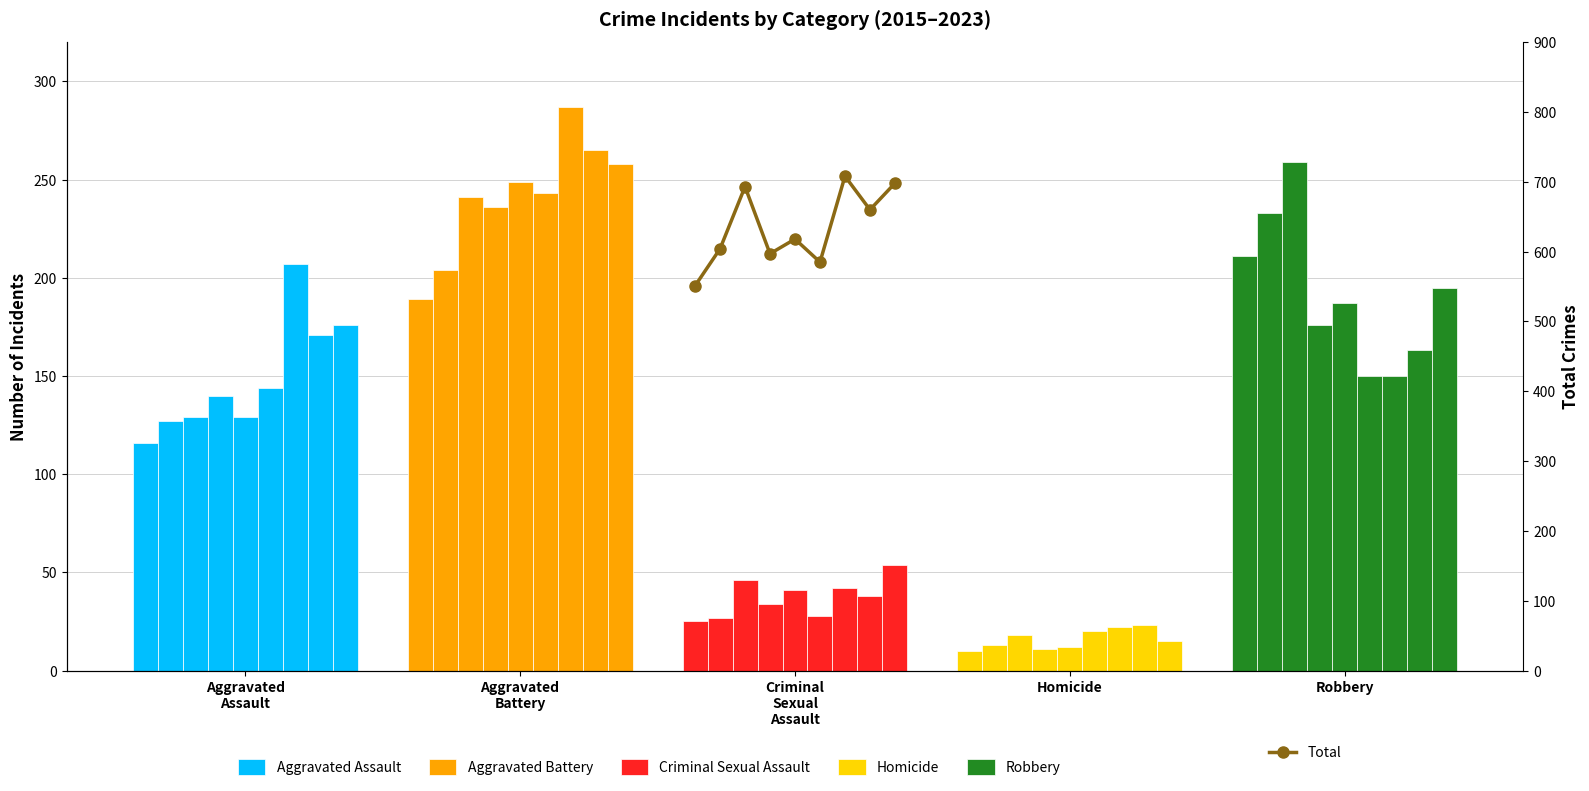

How many interior local valleys does the Total series have?

3